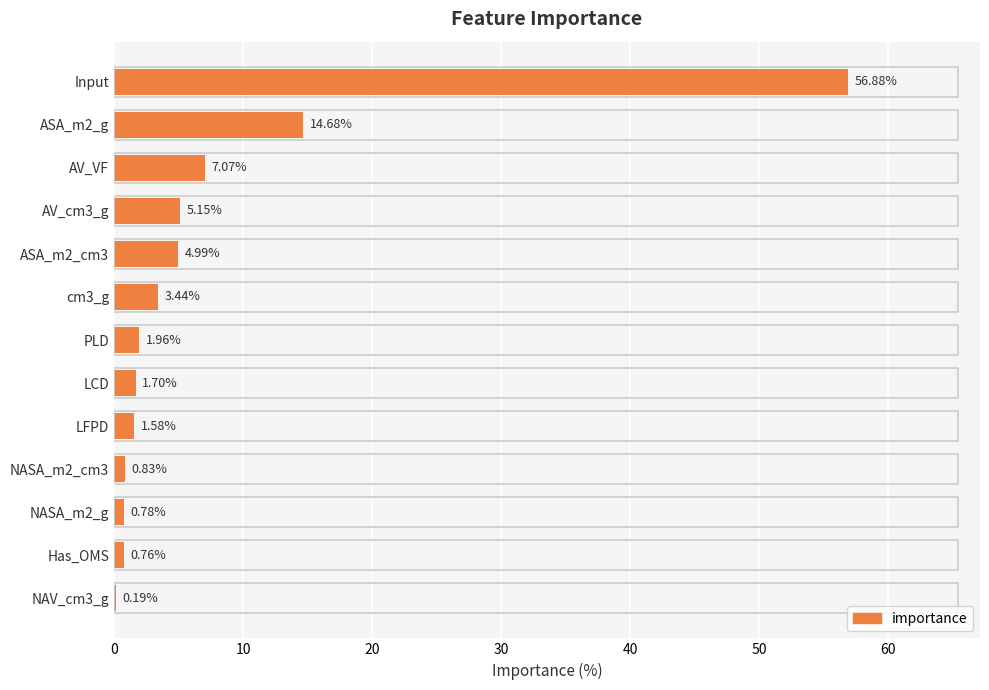

Which category has the highest value across all series?

Input